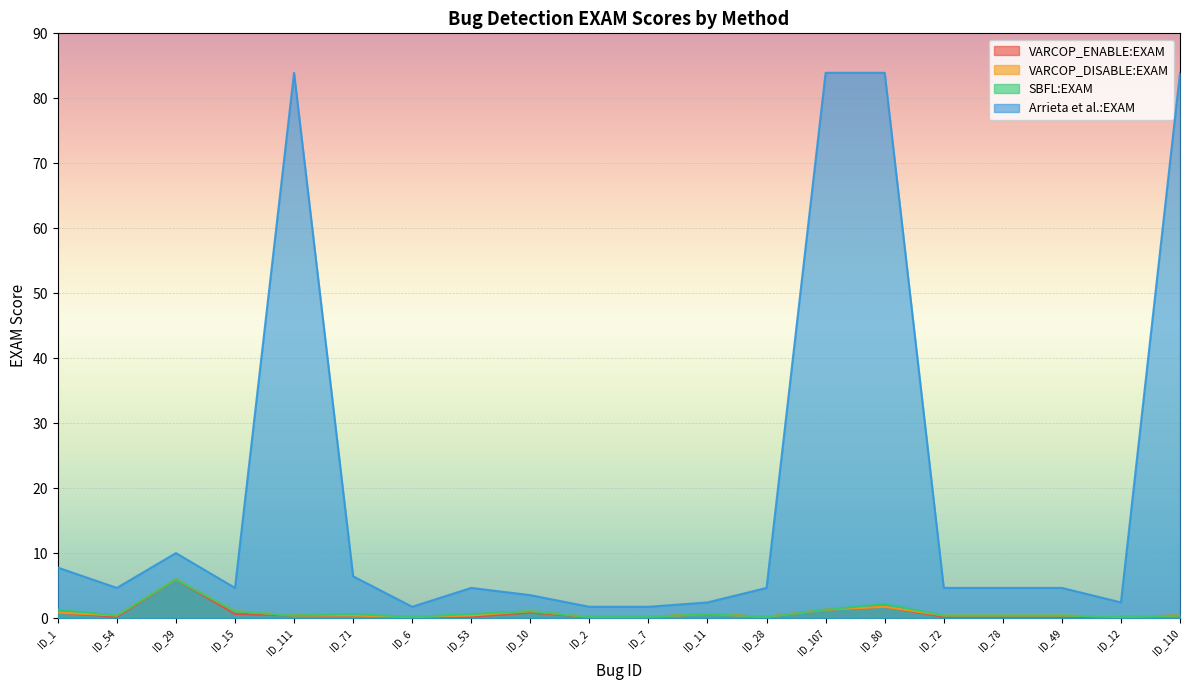

In VARCOP_ENABLE:EXAM, how many points are lower than both neighbors (excluding endpoints)?

2